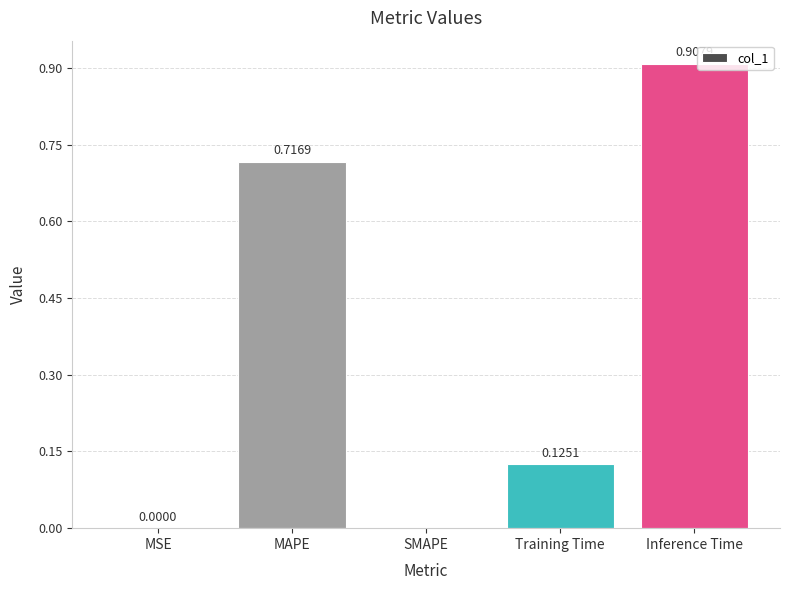

What is the sum of all values?

1.7